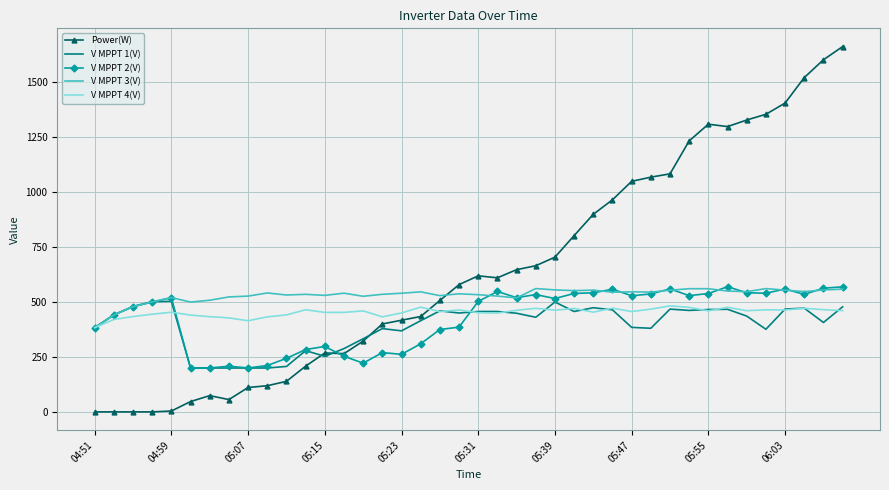

What is the sum of all V MPPT 4(V) values?

18129.5